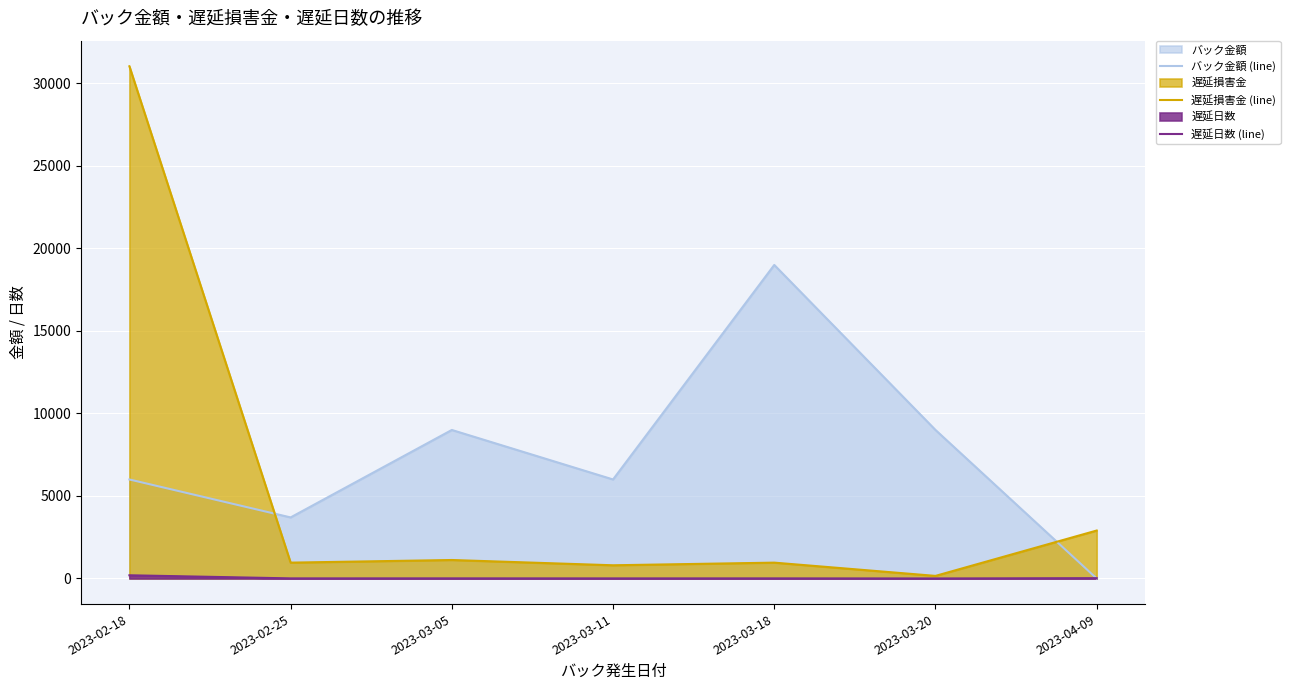

How many interior local valleys does the バック金額 (line) series have?

2